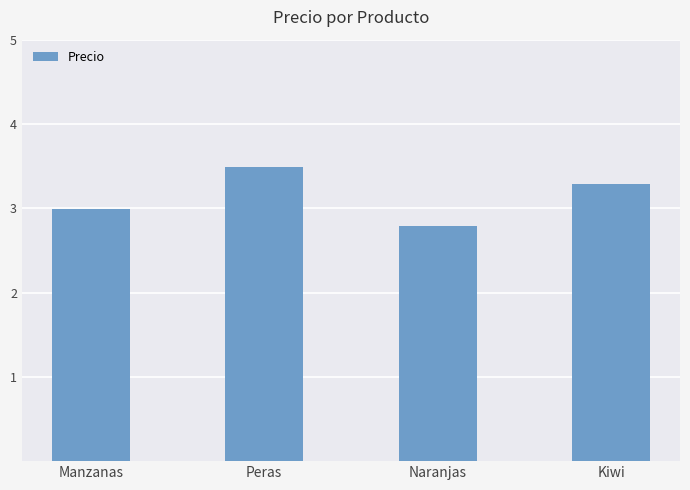

What is the greatest value displayed?

3.5